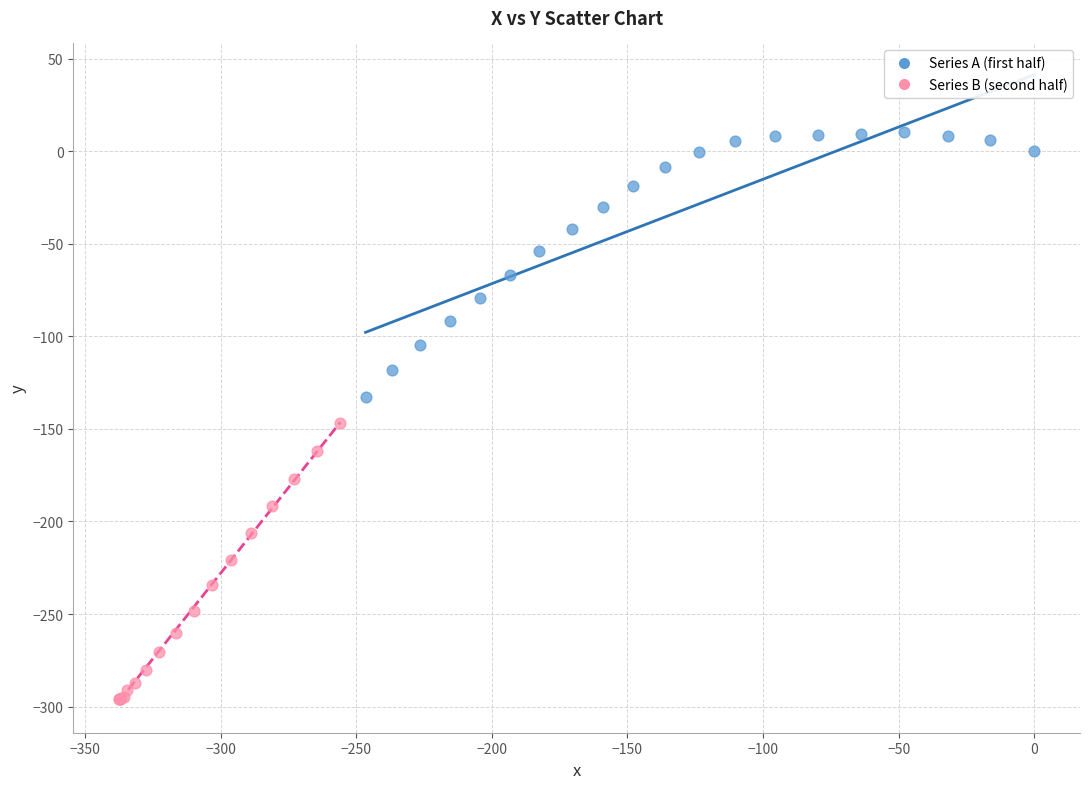

Which series reaches the maximum Y coordinate?

Series A (first half)